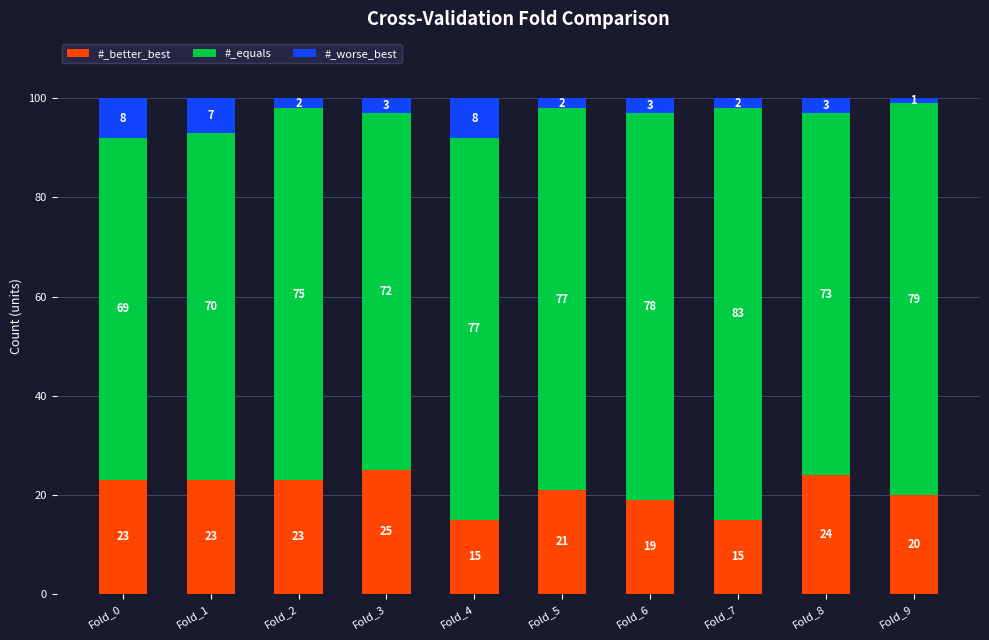

Reading right to left, what are the values for #_better_best?

Fold_9=20	Fold_8=24	Fold_7=15	Fold_6=19	Fold_5=21	Fold_4=15	Fold_3=25	Fold_2=23	Fold_1=23	Fold_0=23